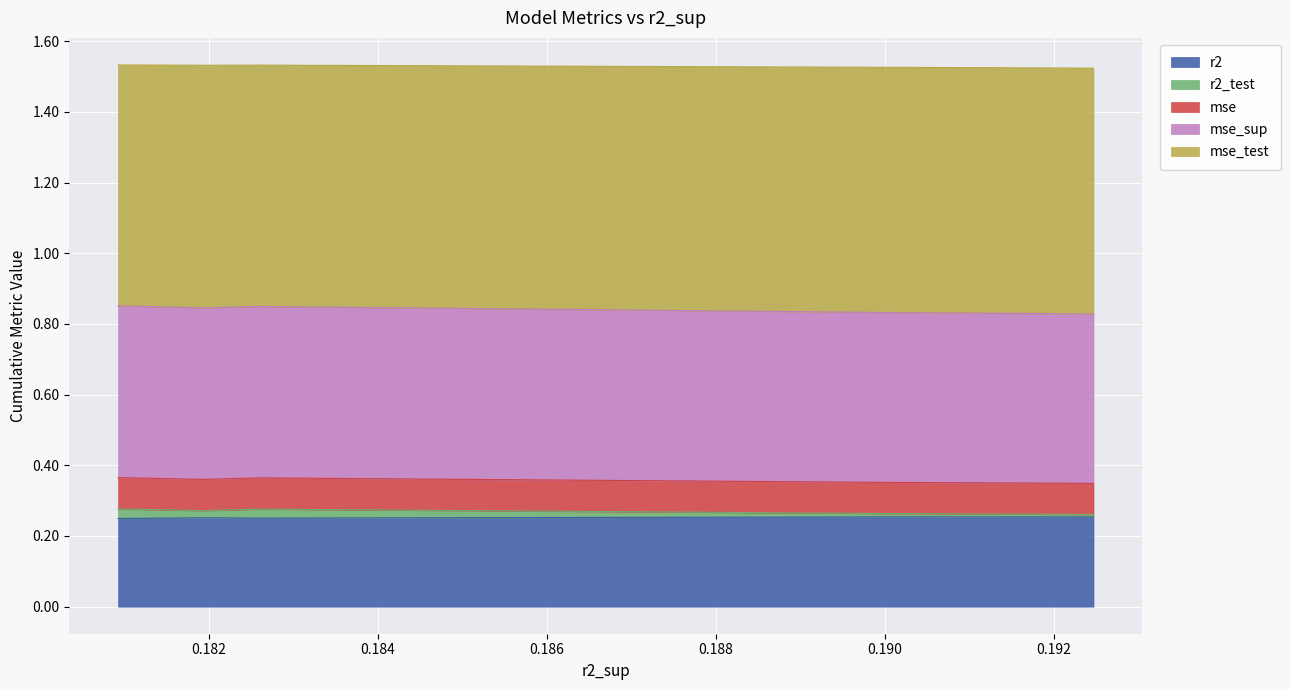

True or false: mse_sup and mse intersect in this chart.

False